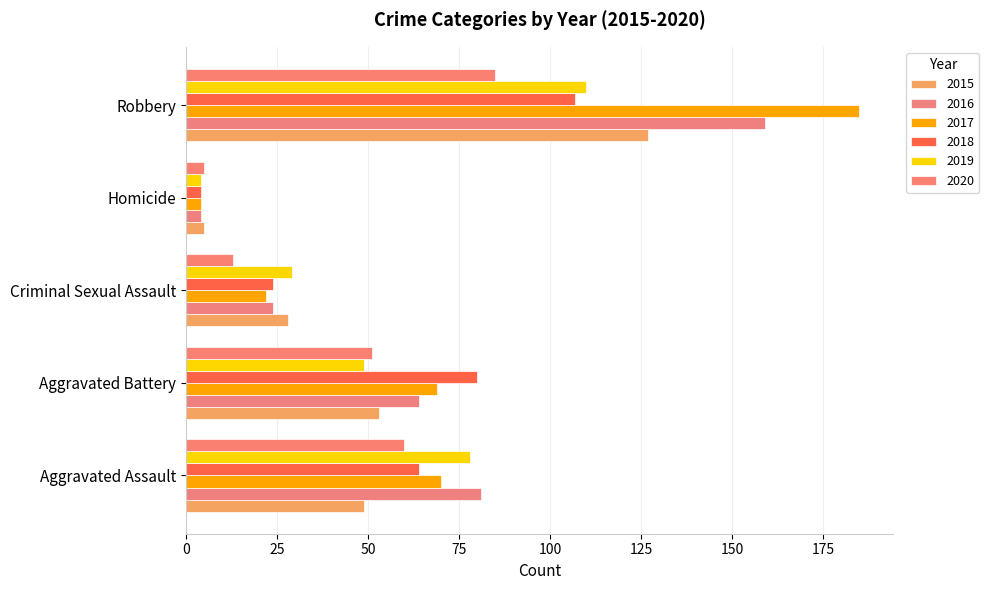

How many data points in 2015 are less than 49?

2